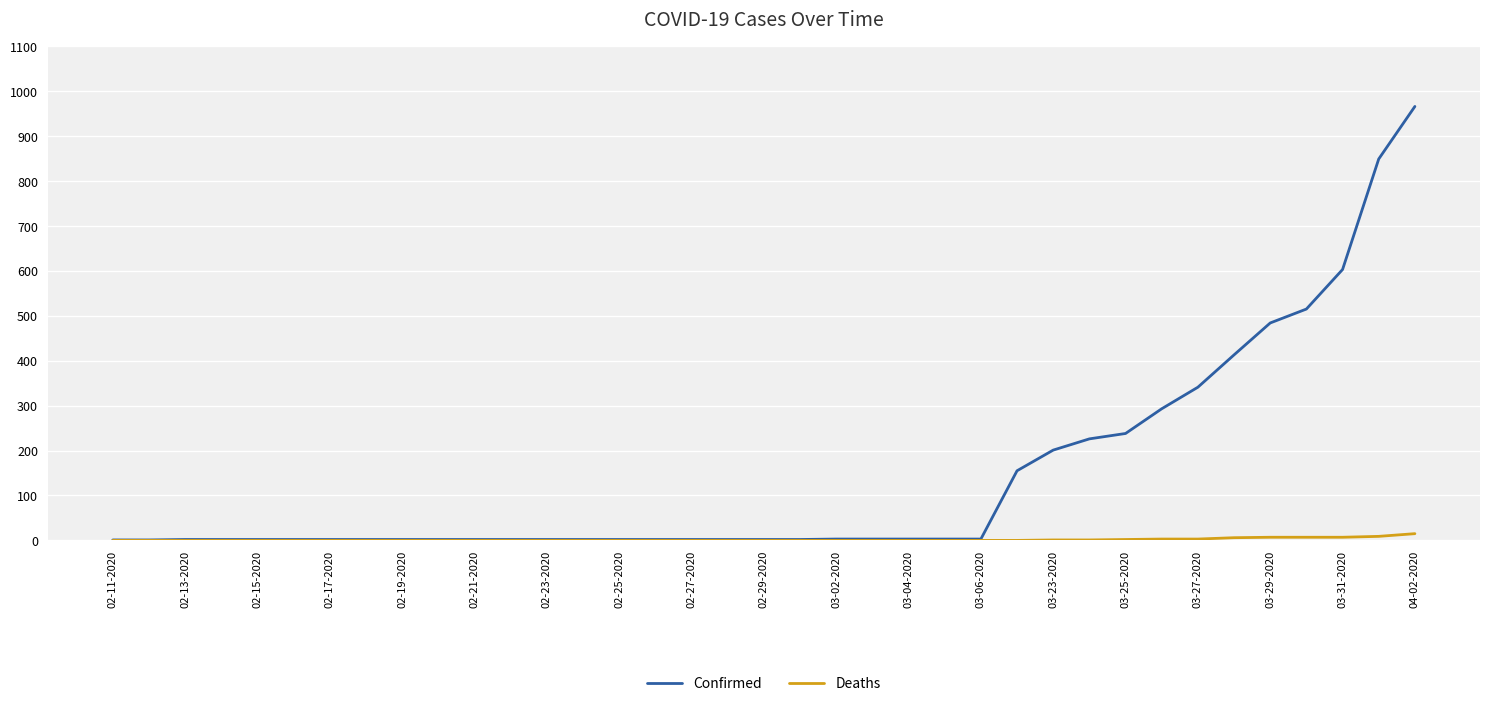

What is the maximum value for Confirmed?

966